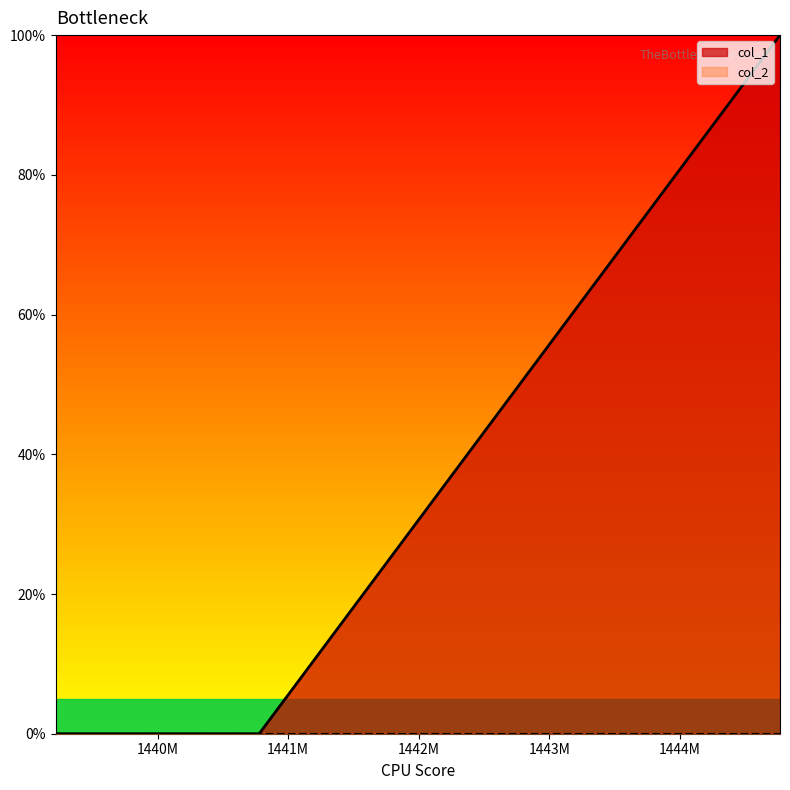

The value at 1444767233 is 1. True or false?

True